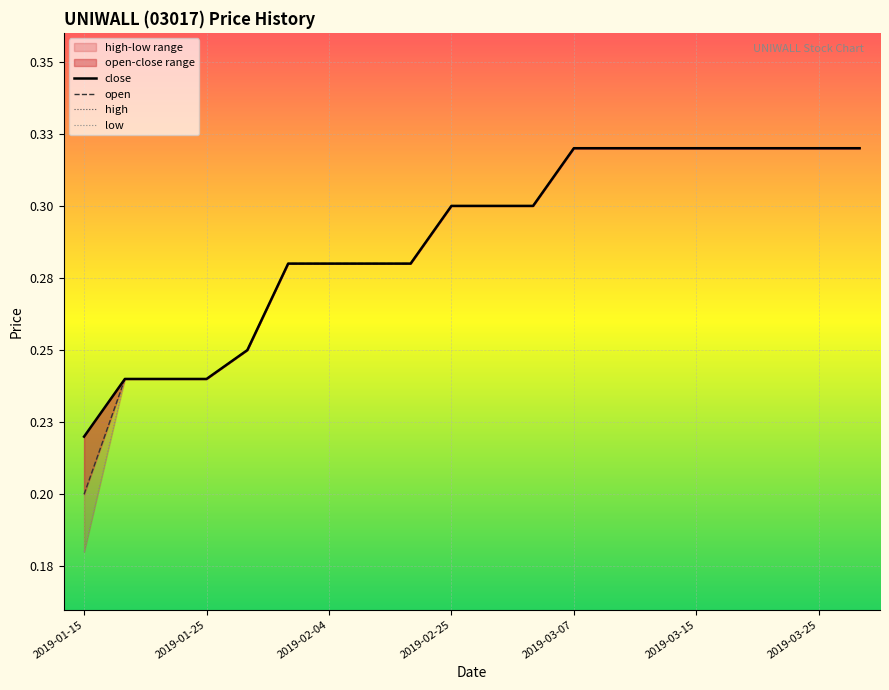

Read the low value at 8.

0.3